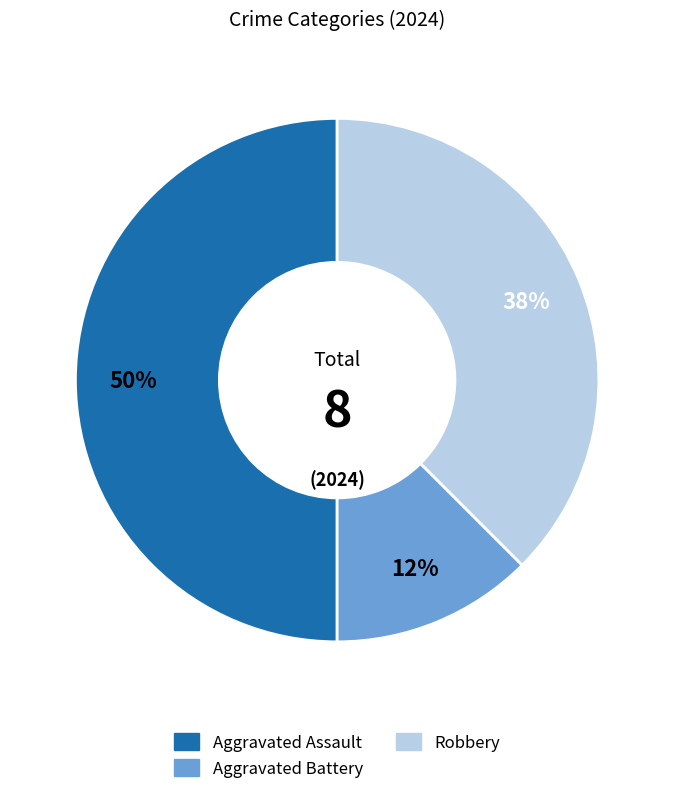

To the nearest percent, what is the average slice percentage?

33%